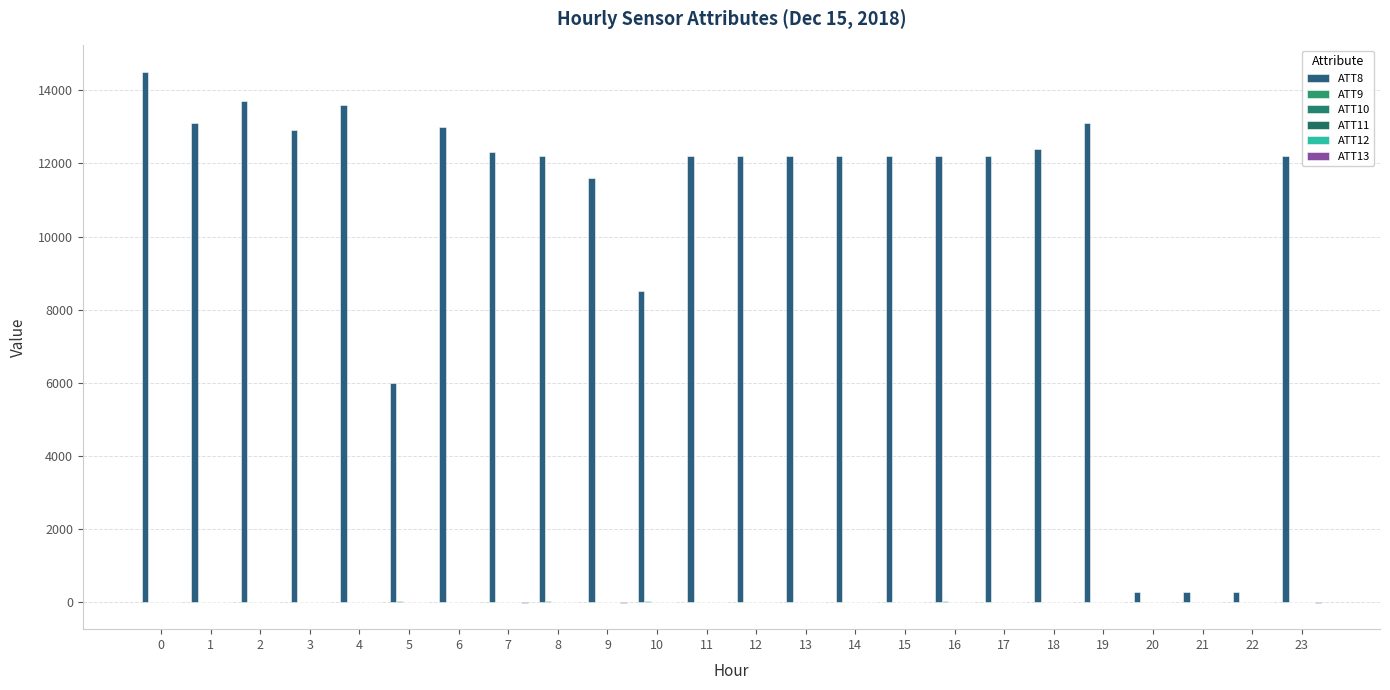

What is the highest value of the ATT12 series?

13.8